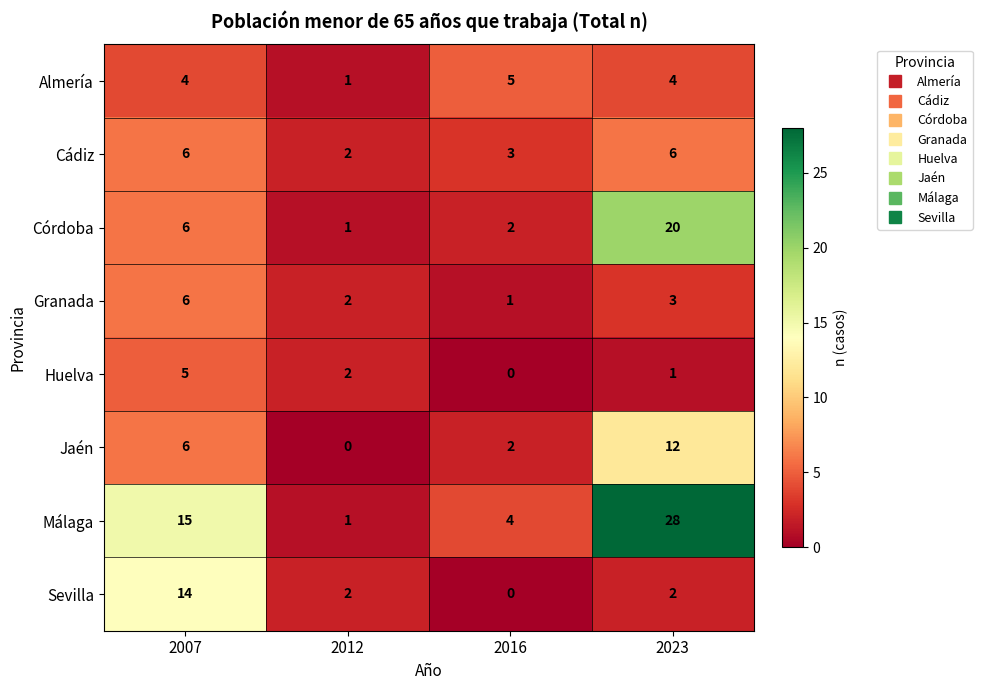

Where is Jaén nearest to the value 6?

2007